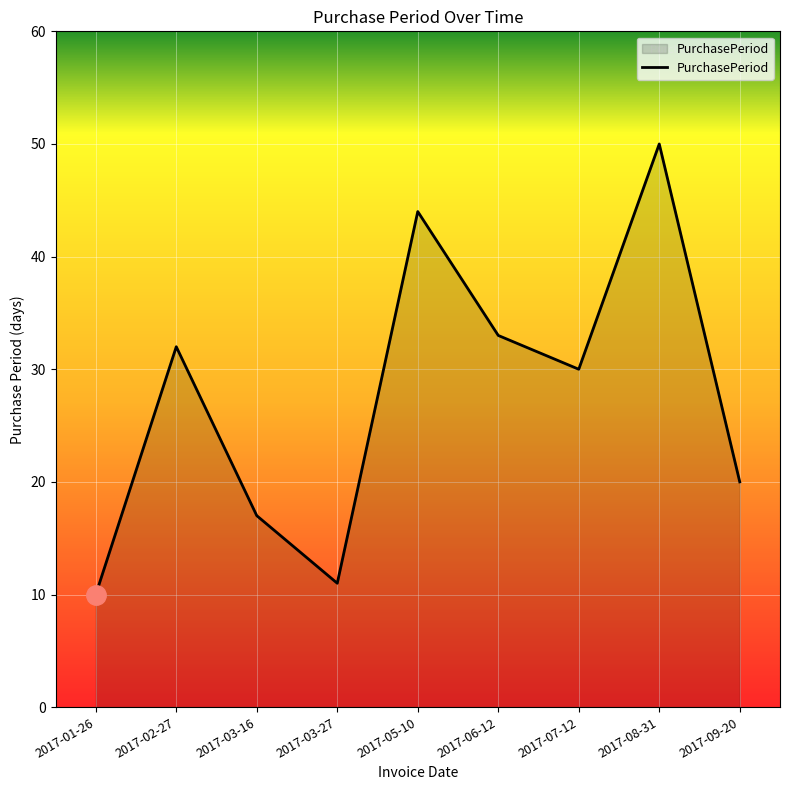

Which has a higher value, 2017-03-16 or 2017-02-27?

2017-02-27